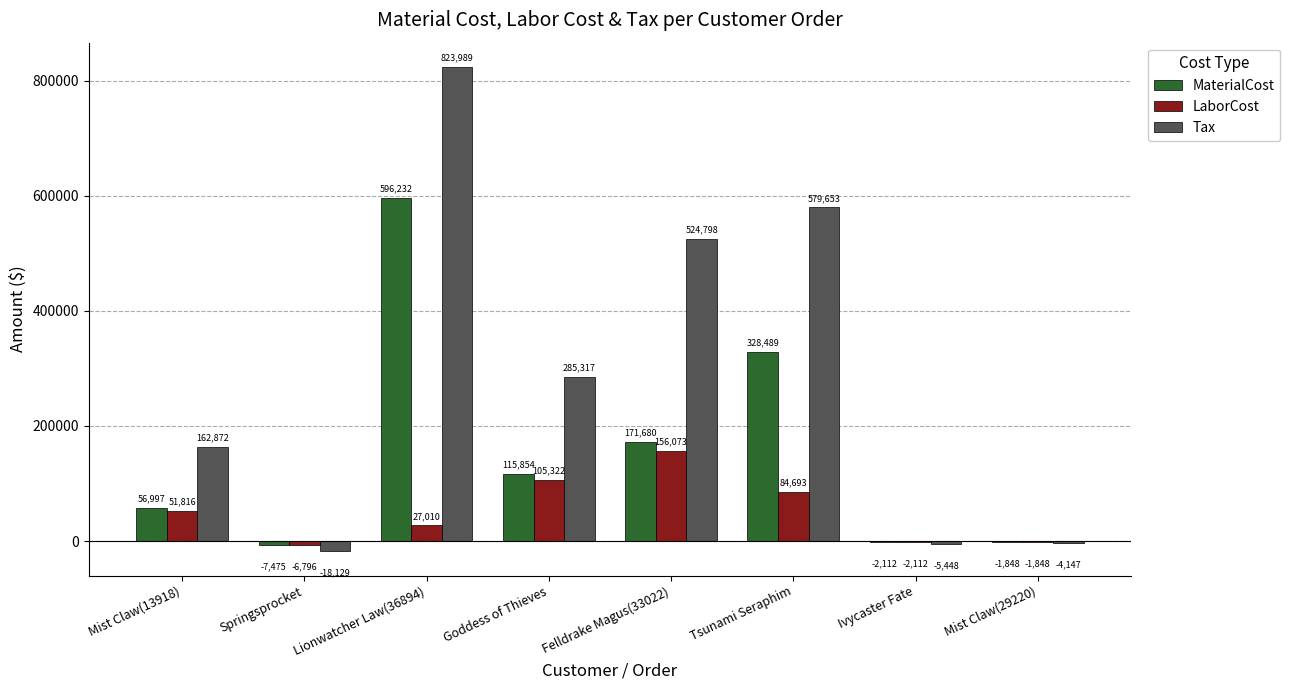

What is the total value across all series at Goddess of Thieves?

506493.2